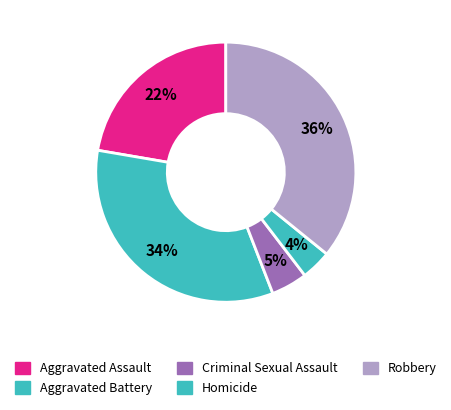

To the nearest percent, what portion does Homicide represent?

4%